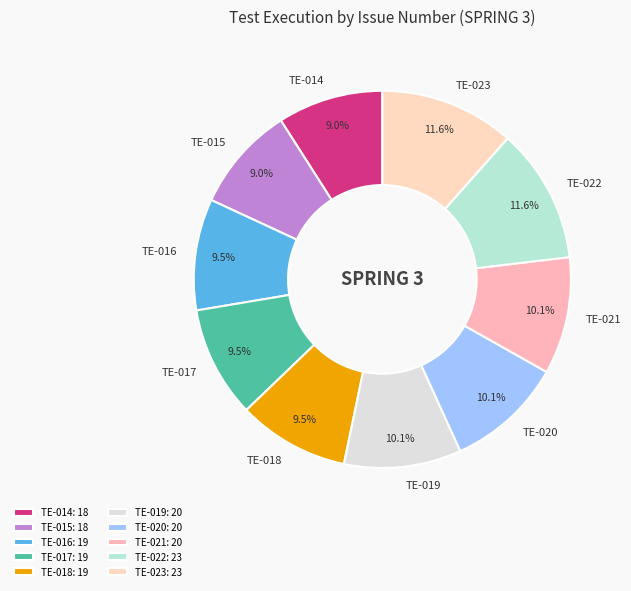

To the nearest percent, what percentage of the pie is TE-019?

10%